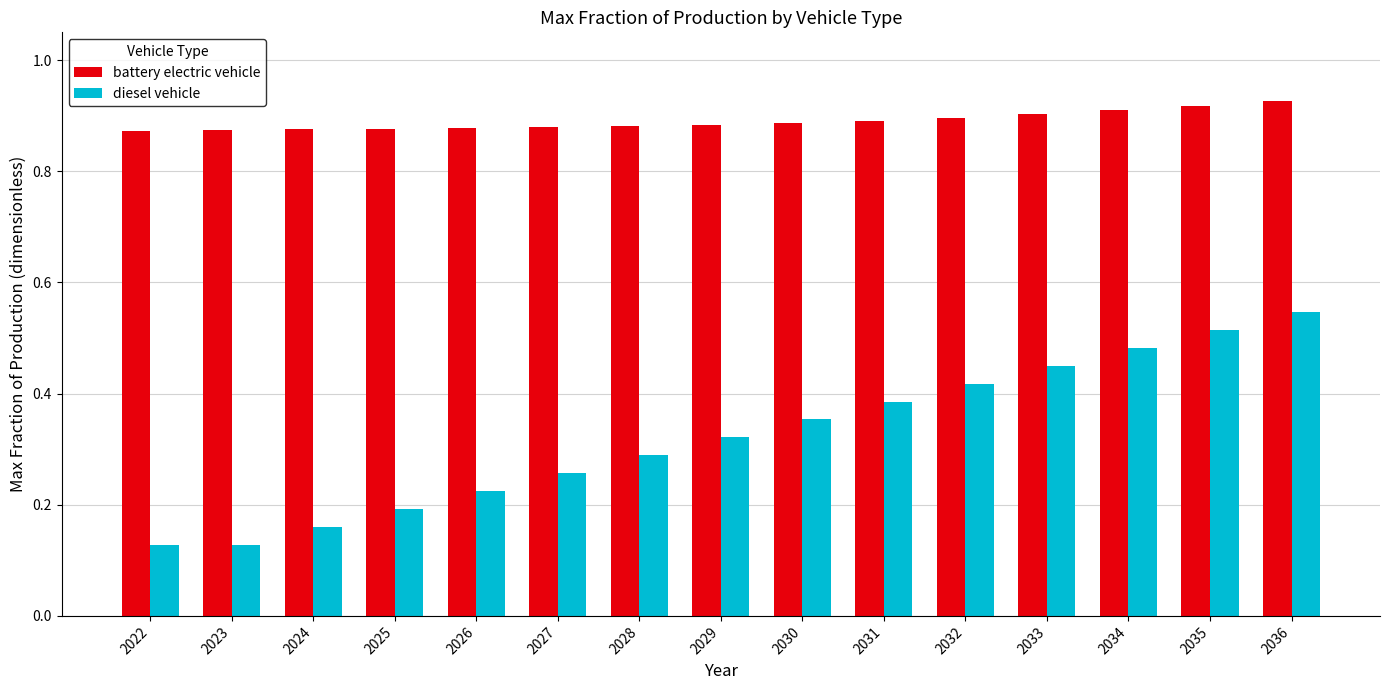

Which series has the largest range (max minus min)?

diesel vehicle